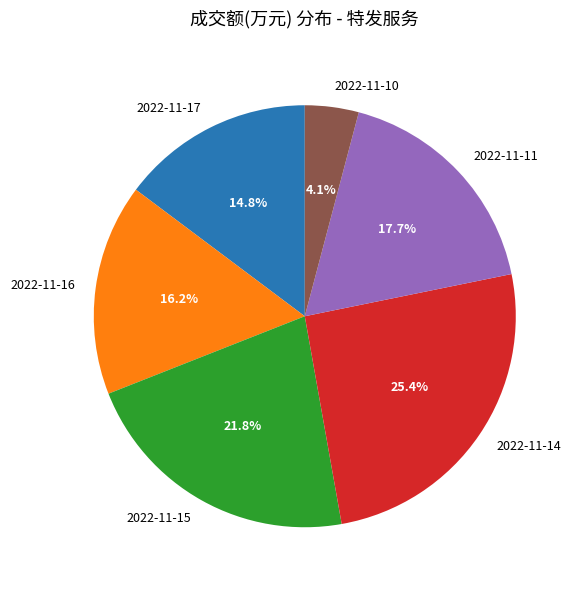

Is it true that 2022-11-15 is 22% of the pie?

True